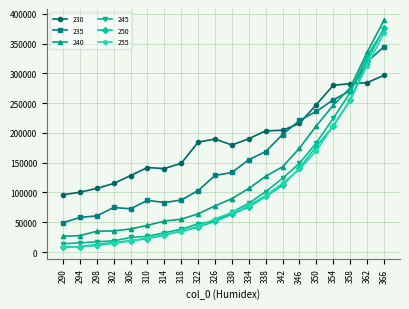

What is the maximum value for 235?

344577.7